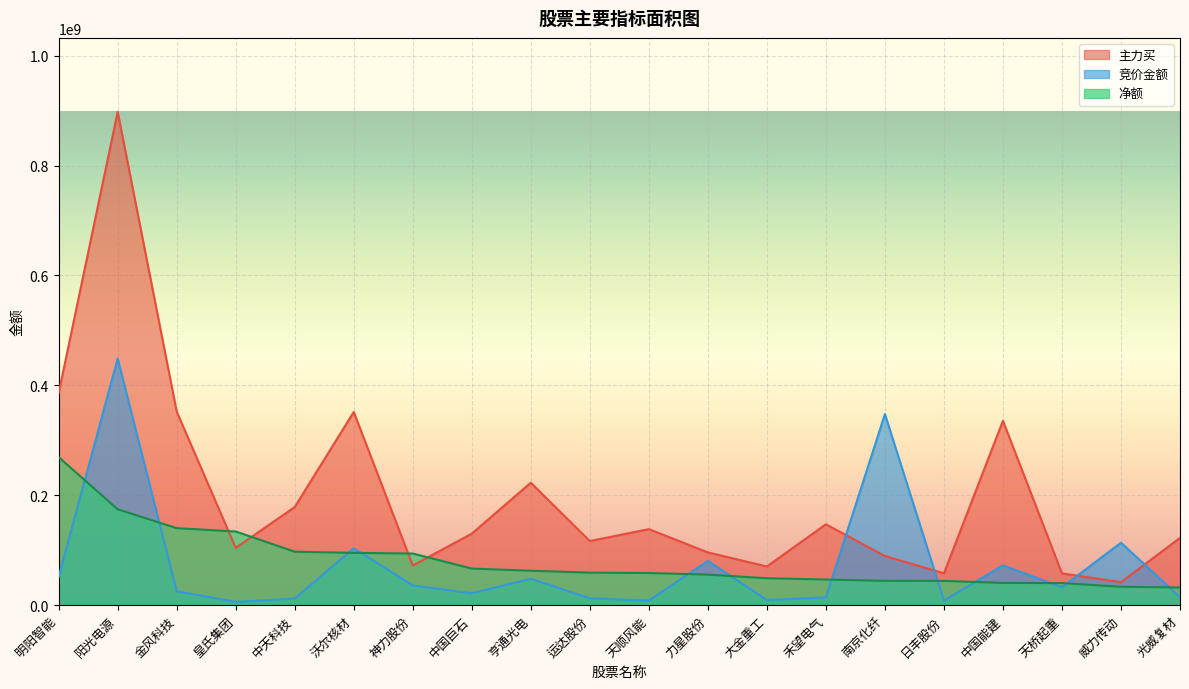

How many data points in 竞价金额 are above 32557762?

10